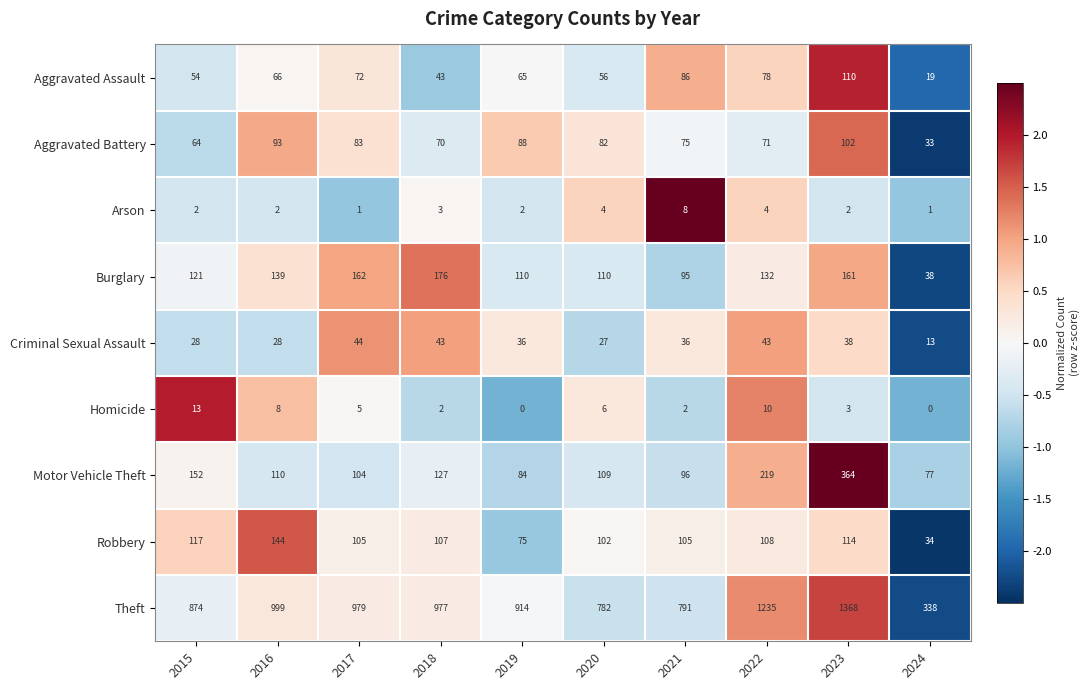

What is the total value across all series at 2015?

1425